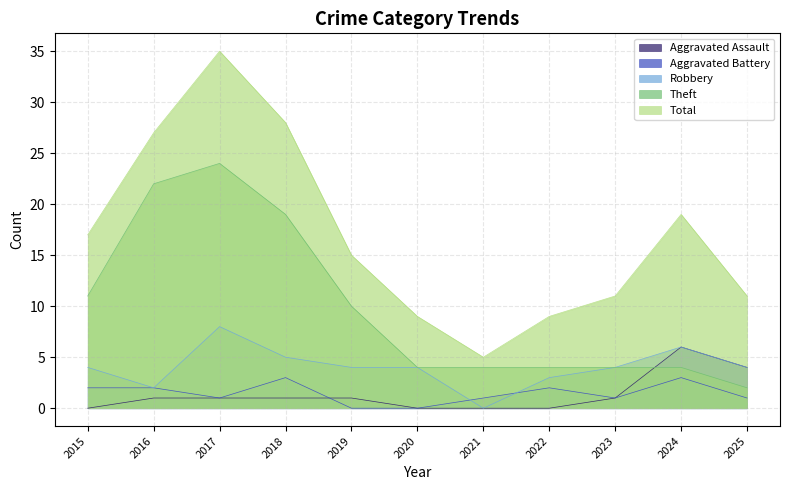

True or false: Aggravated Assault and Total cross at least once.

False